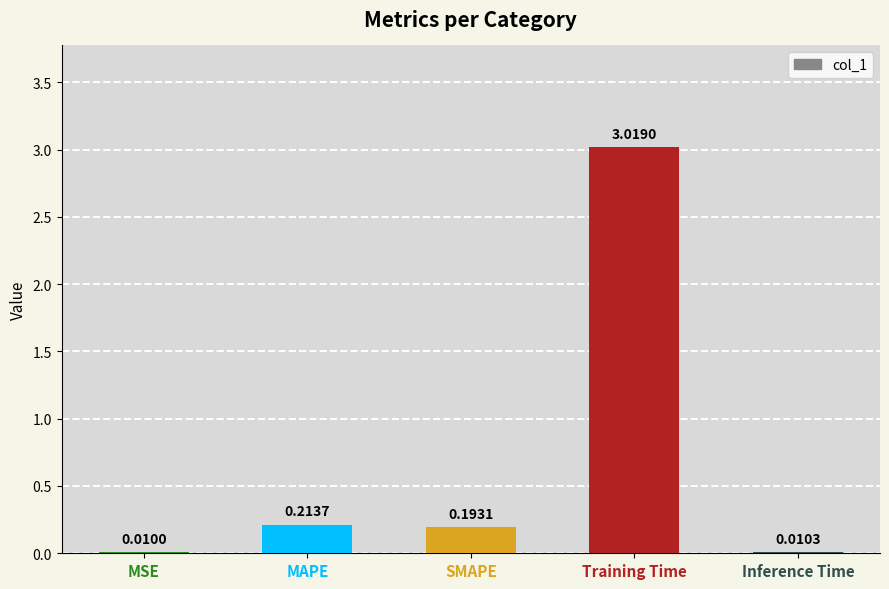

Are the bars horizontal?

No